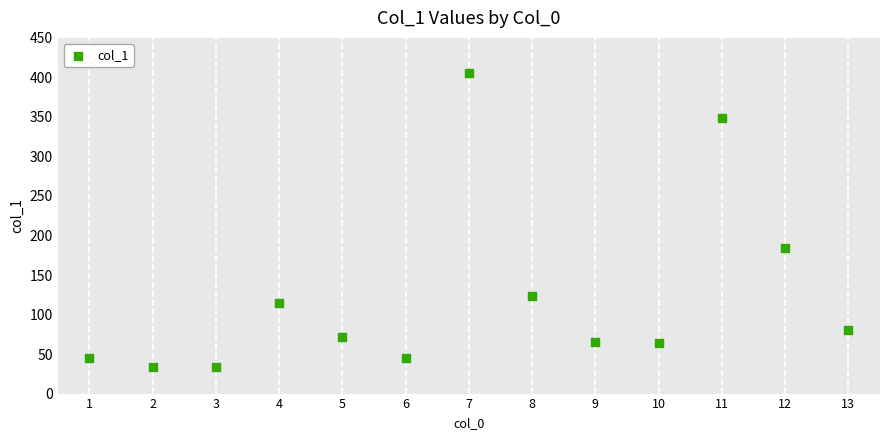

What is the range of X values (max minus min)?

12.0